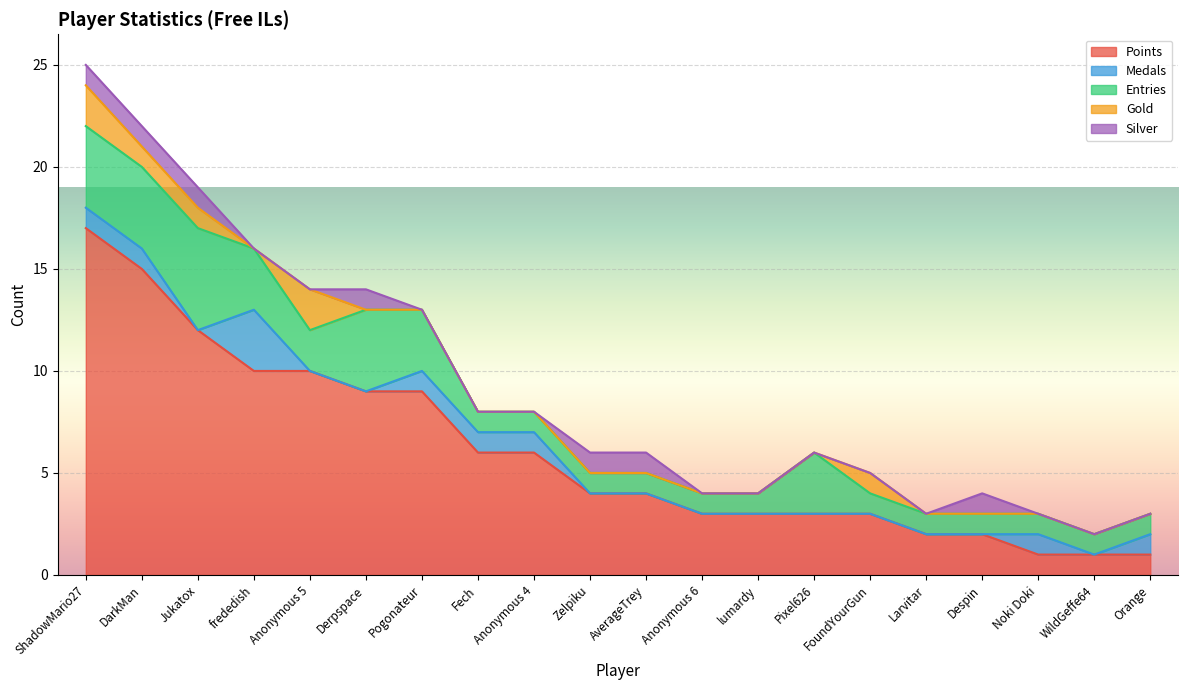

Which label corresponds to the smallest value in the chart?

Jukatox